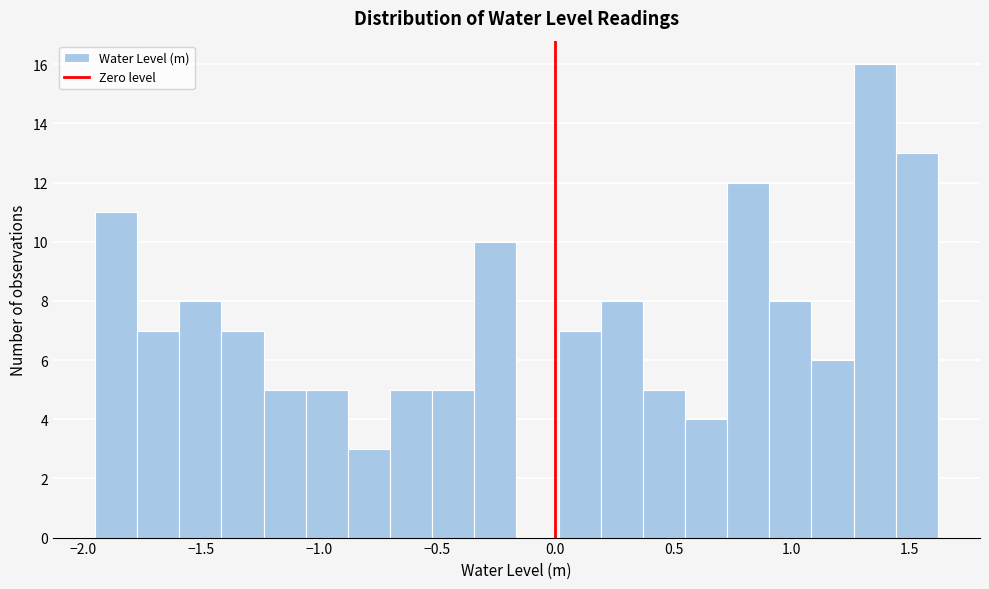

Around what value on the x-axis is the tallest bar? Give the approximate position of its centre, as read against the axis.

1.35